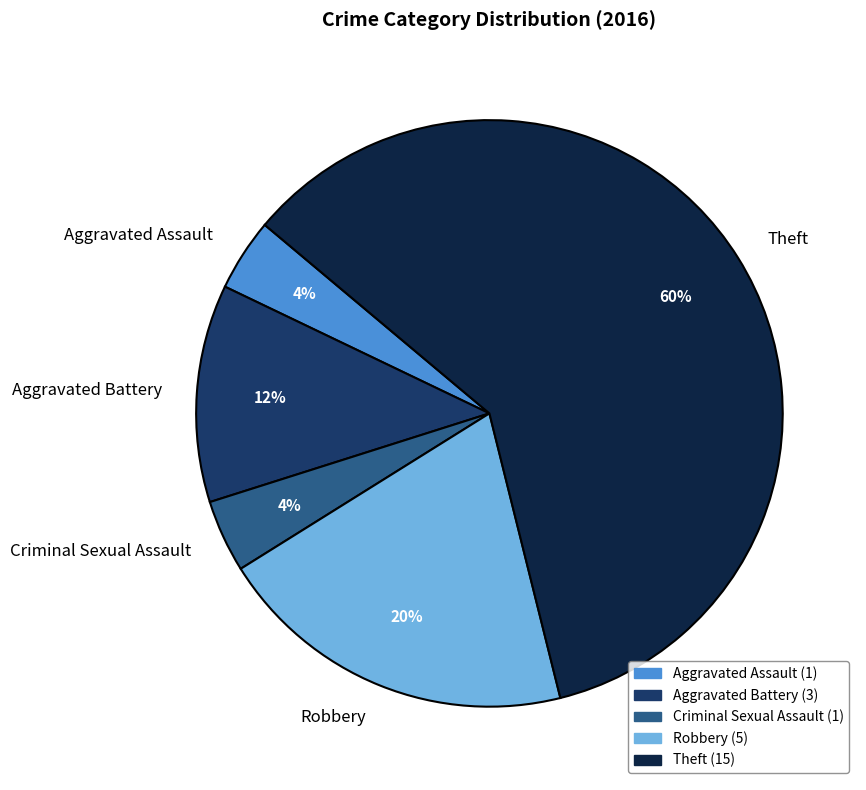

What percentage is the Aggravated Battery slice, to the nearest percent?

12%